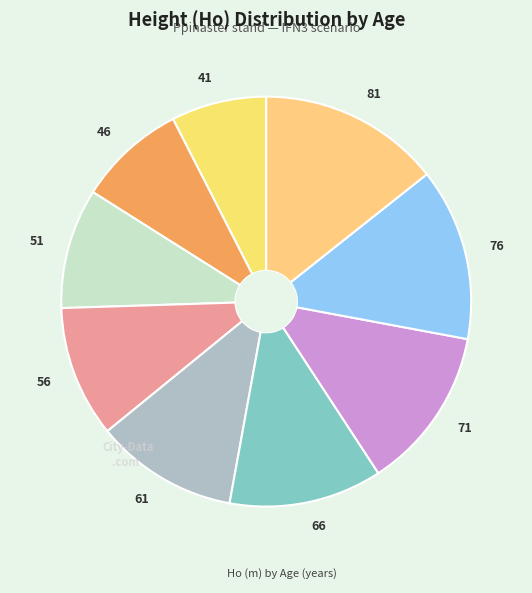

The 46 slice represents 1% of the pie. True or false?

False